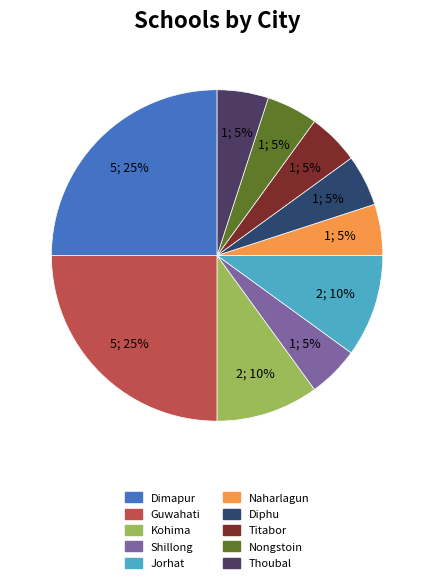

Rank the categories by value from lowest to highest.

Shillong, Naharlagun, Diphu, Titabor, Nongstoin, Thoubal, Kohima, Jorhat, Dimapur, Guwahati